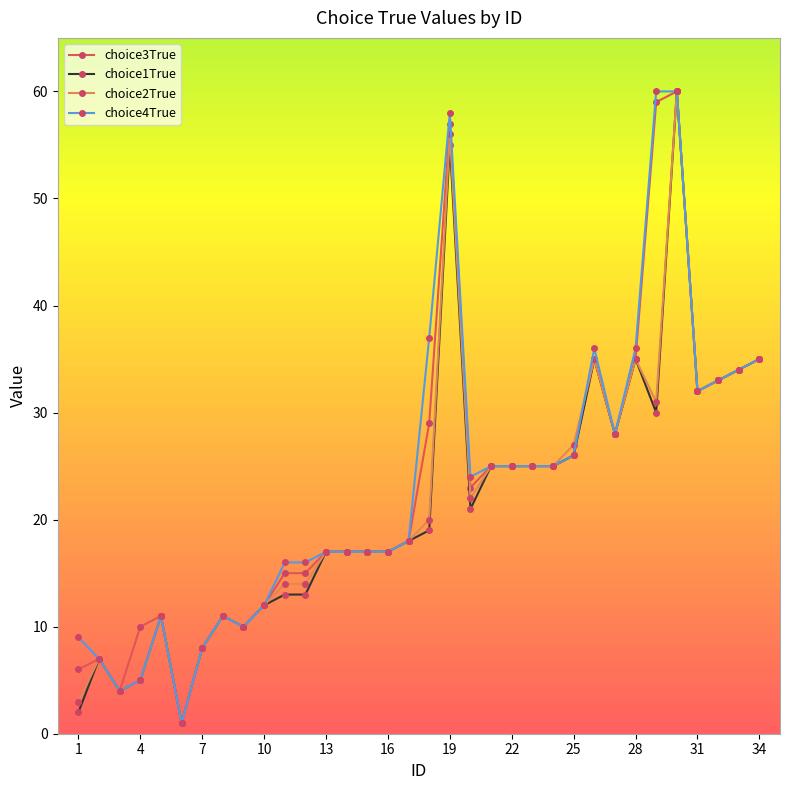

True or false: choice1True has more than 1 interior local peaks.

True